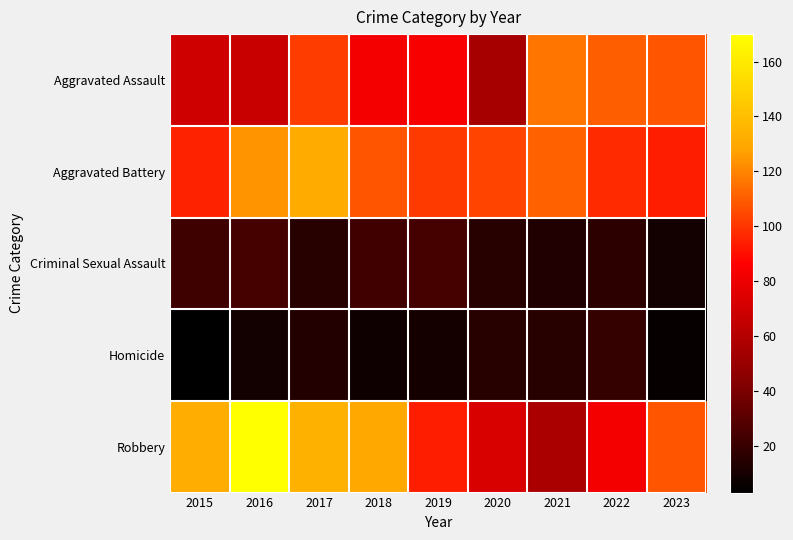

What is the minimum value shown in the chart?

3